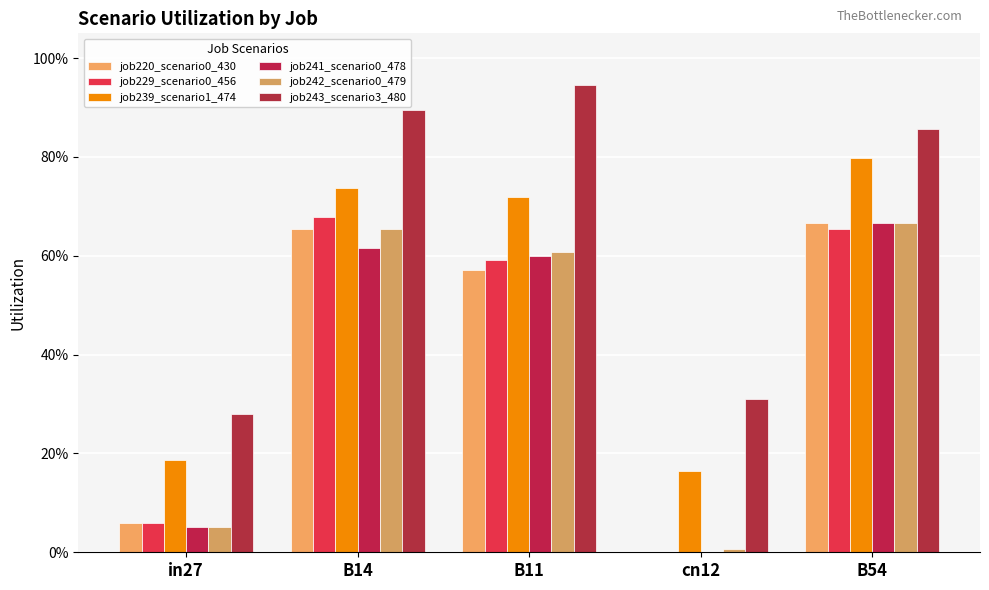

Are the bars grouped side by side (vs. stacked)?

Yes